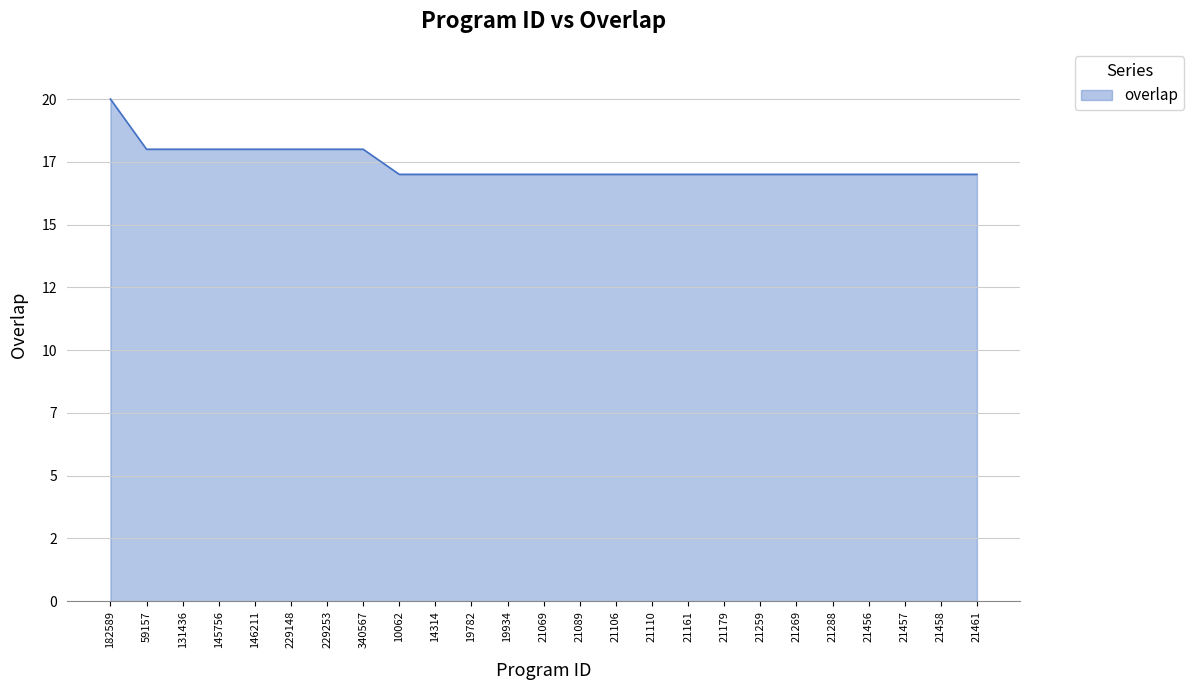

Does the chart display data point markers on the line(s)?

No